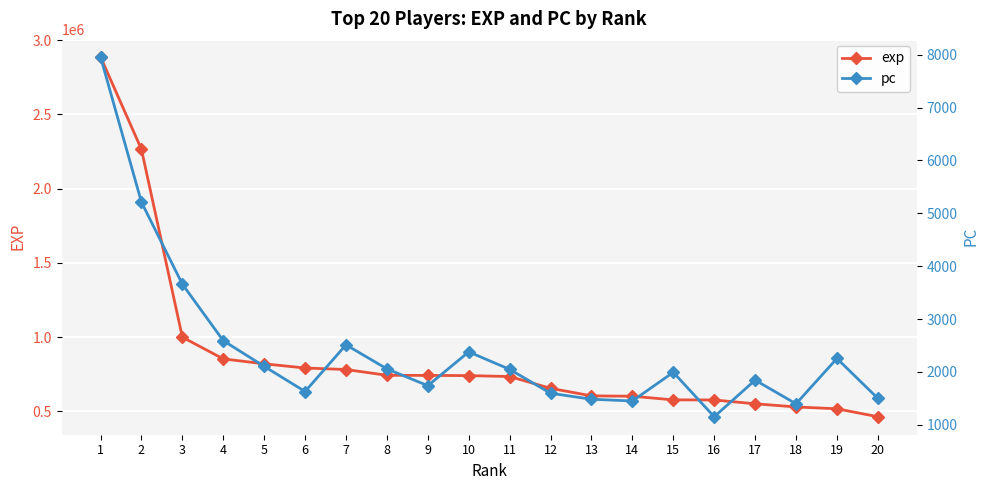

How many distinct data groups are displayed?

2